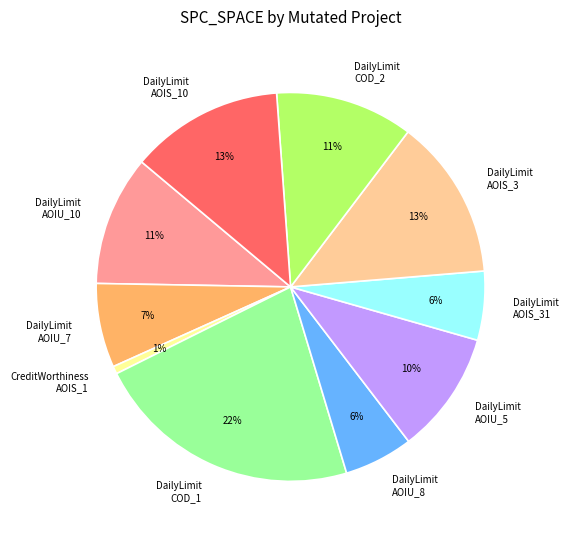

To the nearest percent, what is the average slice percentage?

10%